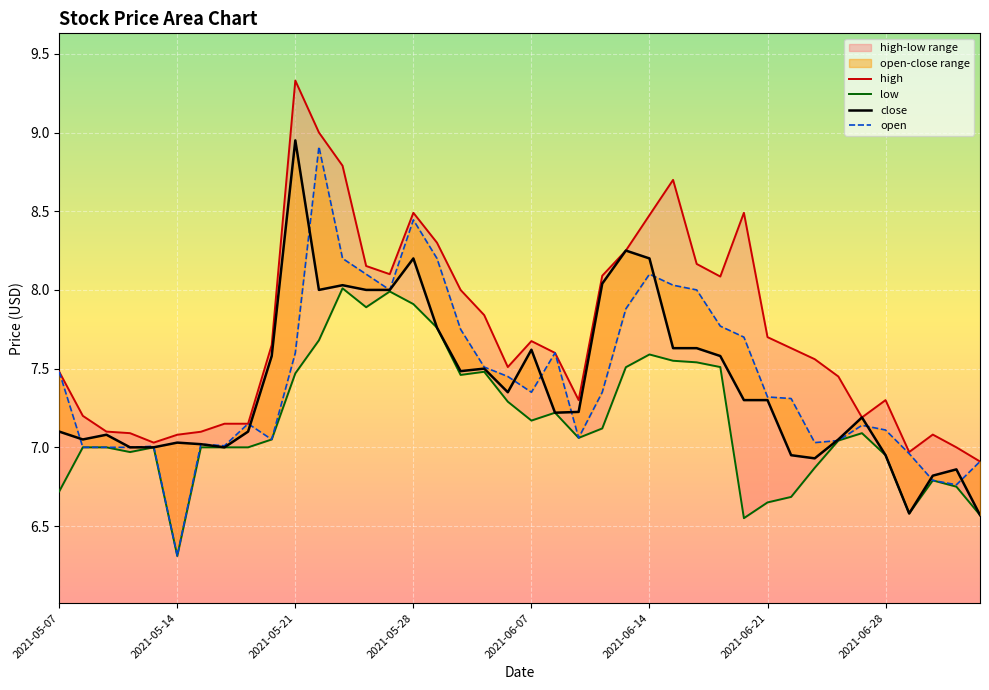

True or false: high has a value of 5.1 at 31.

False